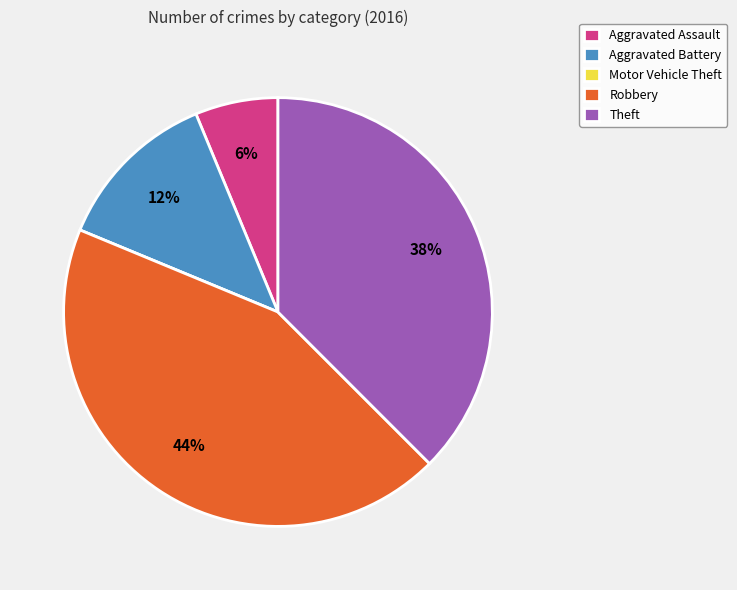

Do Robbery and Aggravated Battery together represent more than half of the pie?

Yes